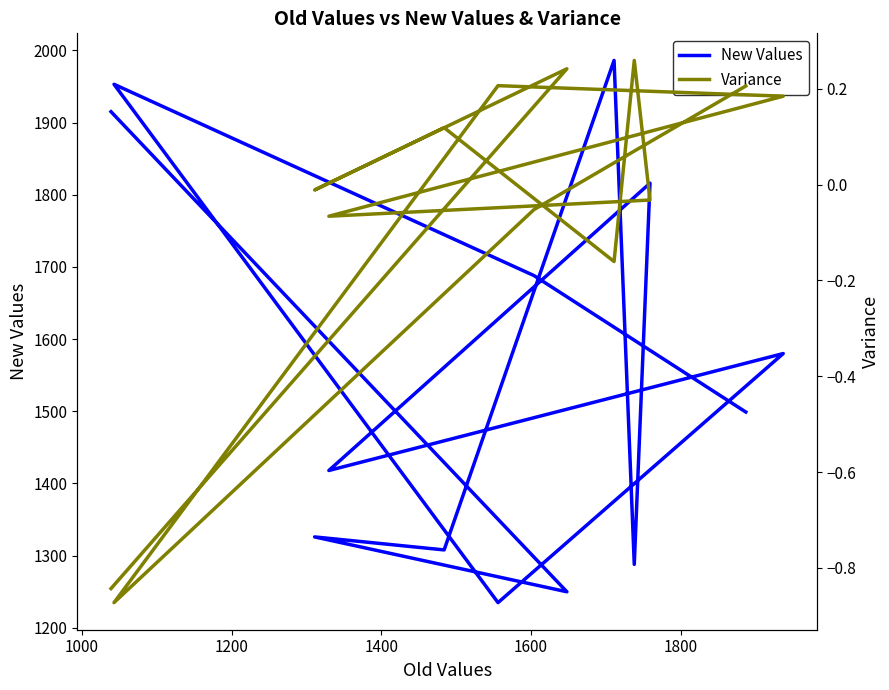

The Variance series shows 0.1 at 1400. True or false?

True